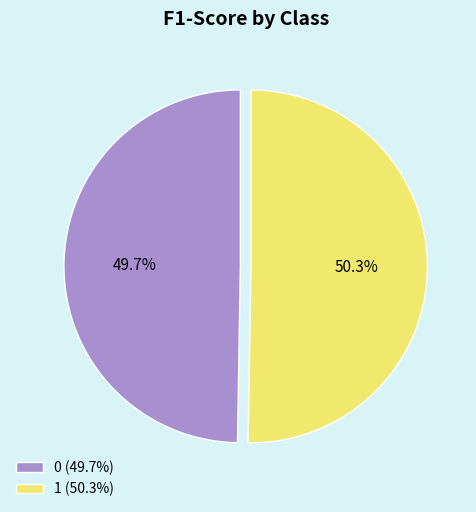

Rank the categories by value from highest to lowest.

1, 0